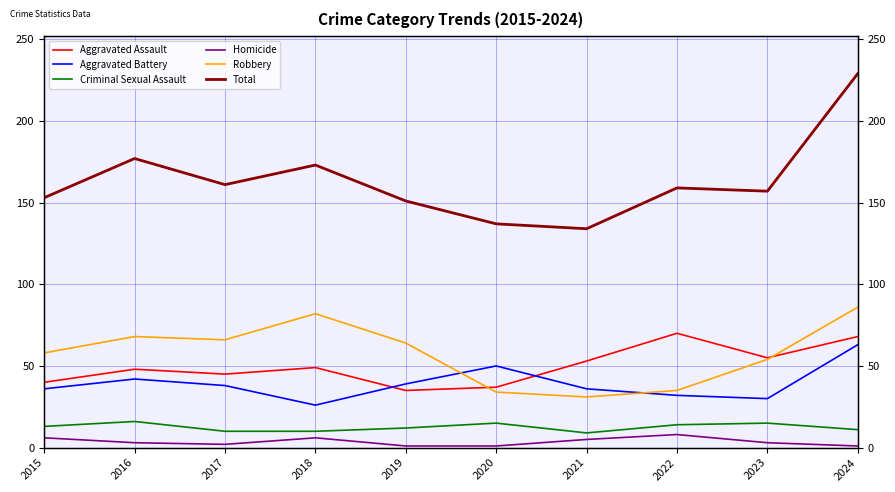

True or false: Total has a value of 153 at 2015.

True